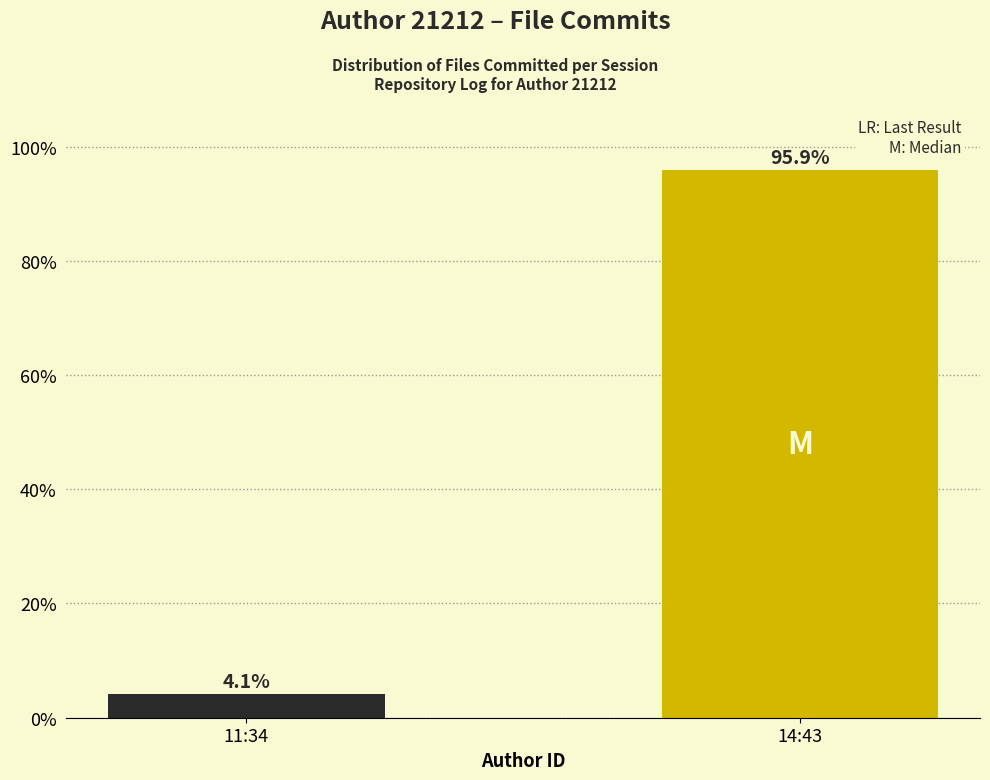

Reading right to left, transcribe all the data shown in this chart.

14:43=95.9	11:34=4.1